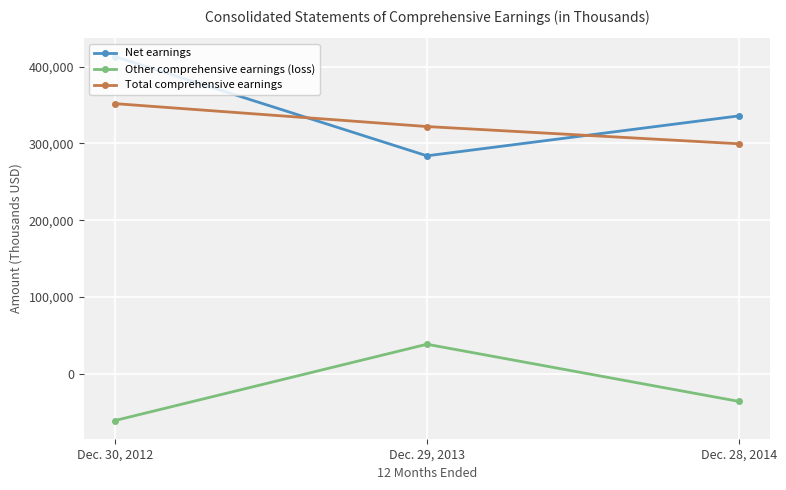

Count the number of data series in this chart.

3